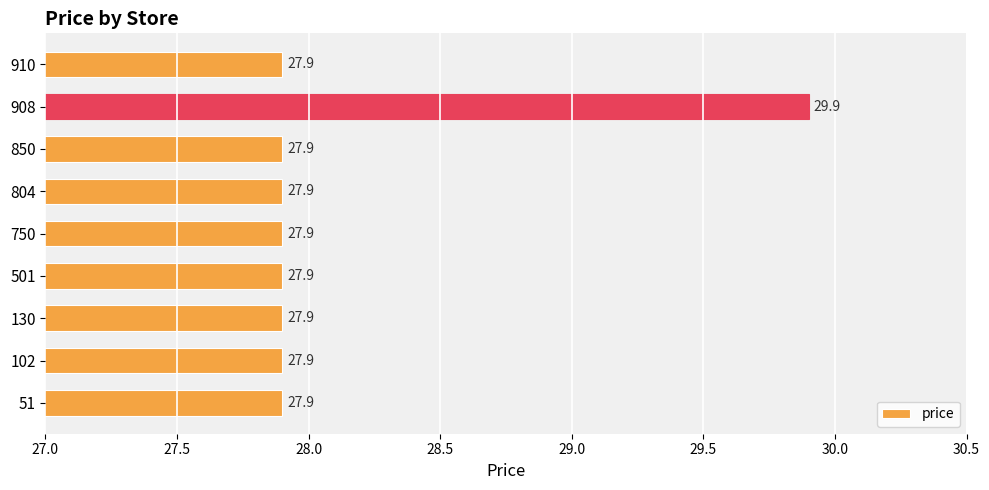

Reading bottom to top, what are all the values shown in this chart?

27.9	27.9	27.9	27.9	27.9	27.9	27.9	29.9	27.9